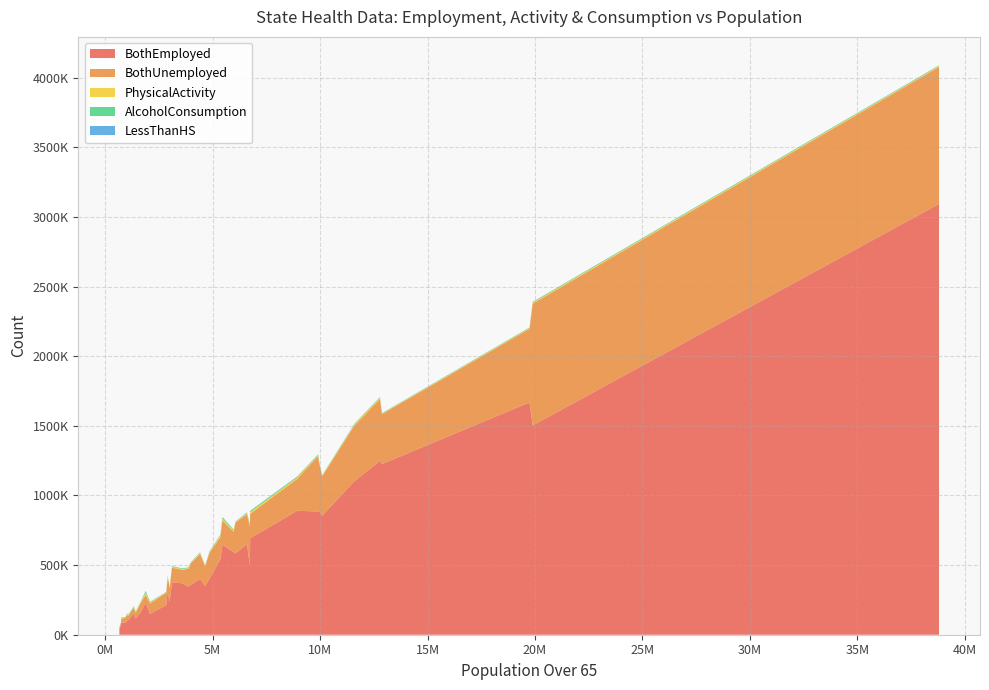

Reading right to left, what are all the values shown in this chart?

BothEmployed: 101354	1246966	355712	344438	1102362	90388	895982	1667978	149874	890240	153816	212214	229484	104450	583406	233582	647446	884330	692466	591908	140016	350150	400652	313216	376728	650546	1225250	157732	117672	854196	1502696	39590	84614	368804	540078	3092928	255166	498422	69052	401462
BothUnemployed: 31350	444672	155034	130136	398190	22150	346542	528718	74768	228554	41070	89422	54868	40386	221716	98526	174148	399666	175456	145950	52506	139616	179260	89410	104926	213612	358774	66720	39838	283046	874050	8428	36590	96068	158022	983550	116974	278162	15810	186424
PhysicalActivity: 4850	8191	4319	5785	7837	5940	5493	5122	6826	9891	4855	2910	16840	5840	5043	2807	13072	6390	12217	9688	7177	4662	7626	10237	6076	8309	3845	4337	5815	4691	7393	3210	3140	6286	11131	6185	3418	11484	3563	6056
AlcoholConsumption: 3745	5413	2925	3016	4906	4264	2991	3548	3730	6911	3492	1945	12053	3920	2757	1303	9796	4588	8671	6217	5010	2960	3094	6447	4205	4877	2818	2307	3533	2589	4966	2343	2068	4618	7260	4206	1645	7093	2385	2887
LessThanHS: 503	774	285	832	842	472	899	604	1063	938	291	318	1346	481	703	582	669	455	985	688	470	819	1211	836	488	1011	329	381	347	704	727	257	401	517	767	1084	604	1129	232	1063